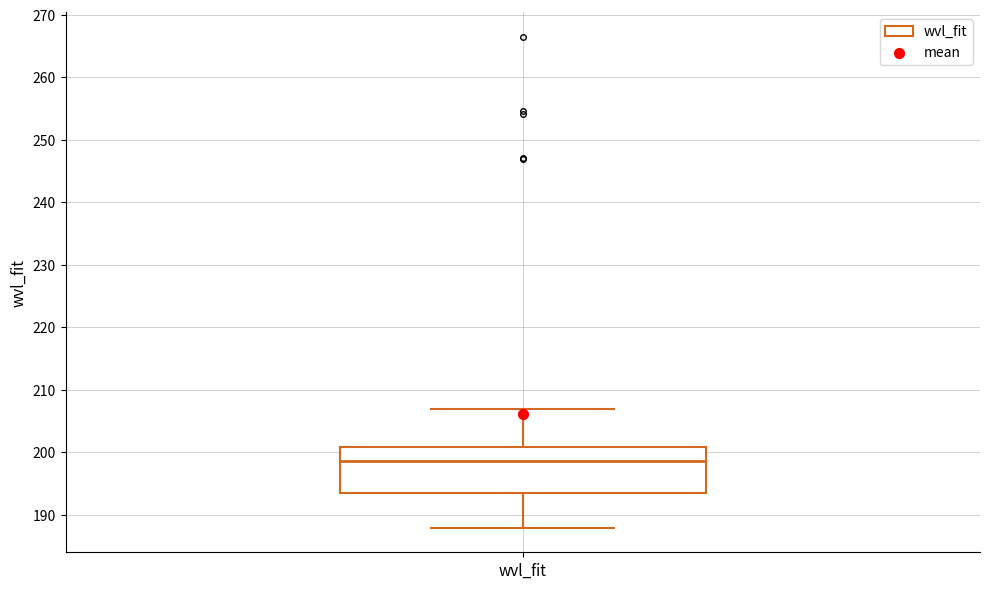

Read this box plot against the y-axis: the position of the median line, the range covered by the box, and the ends of both whiskers. The values are not printed on the chart, so give them approximately, as read against the axis.

median 199, box 193 to 201, whiskers 188 to 207